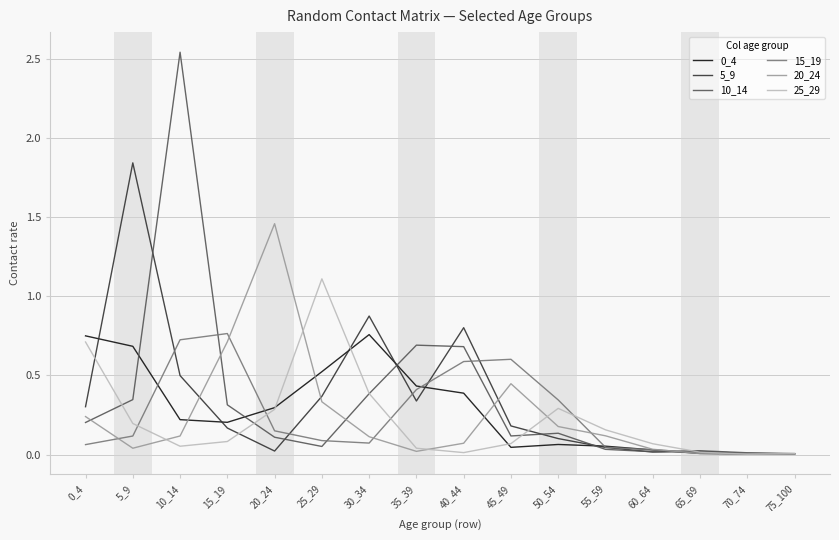

Is the value of 0_4 at 5_9 greater than the value of 20_24 at 50_54?

Yes